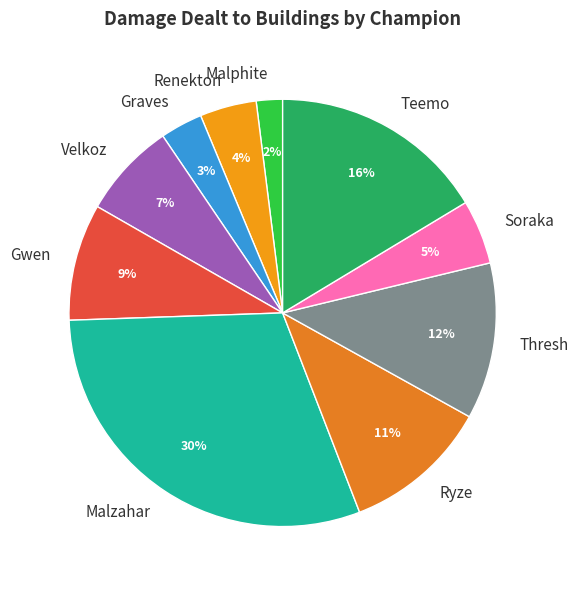

To the nearest percent, what is the difference between the largest and smallest slice percentages?

28%